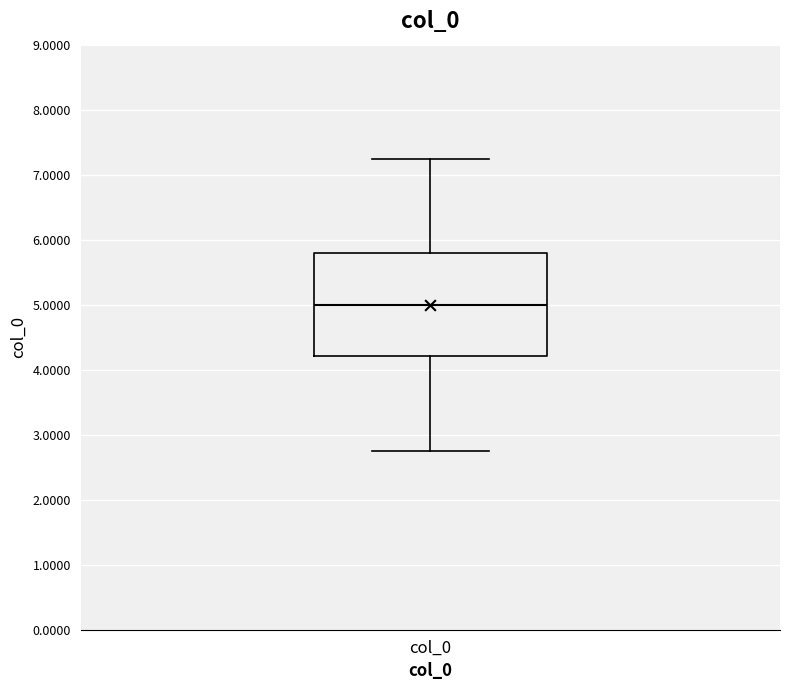

Transcribe this box plot: give where the median line is, the range the box spans, and where the two whiskers end, as read against the y-axis. The values are not printed on the chart, so give them approximately, as read against the axis.

median 5.0, box 4.2 to 5.8, whiskers 2.8 to 7.2